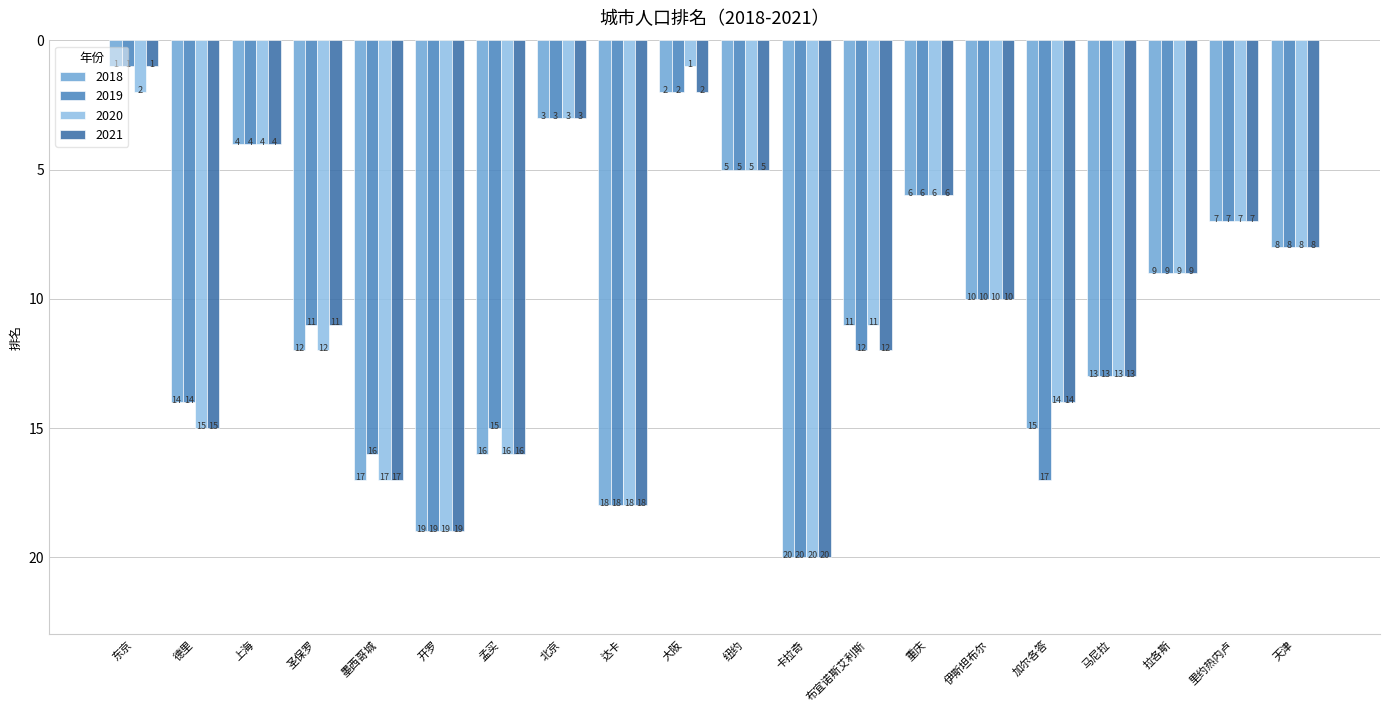

How many bars are there in total?

80